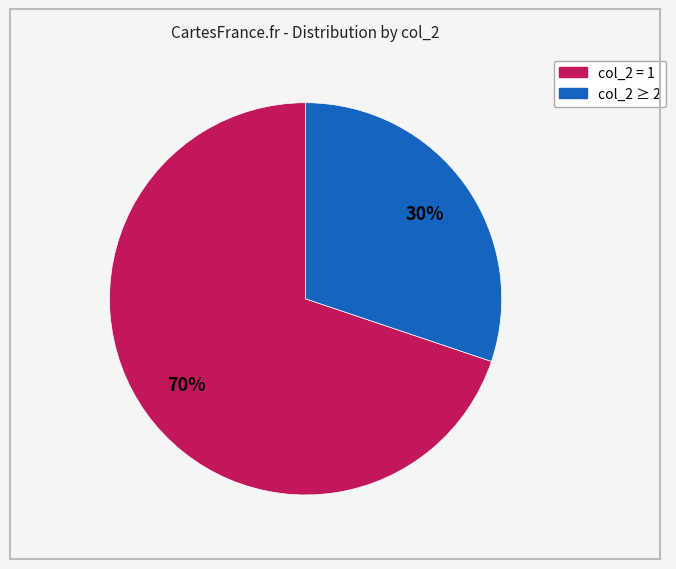

Is there a majority slice in this chart?

Yes